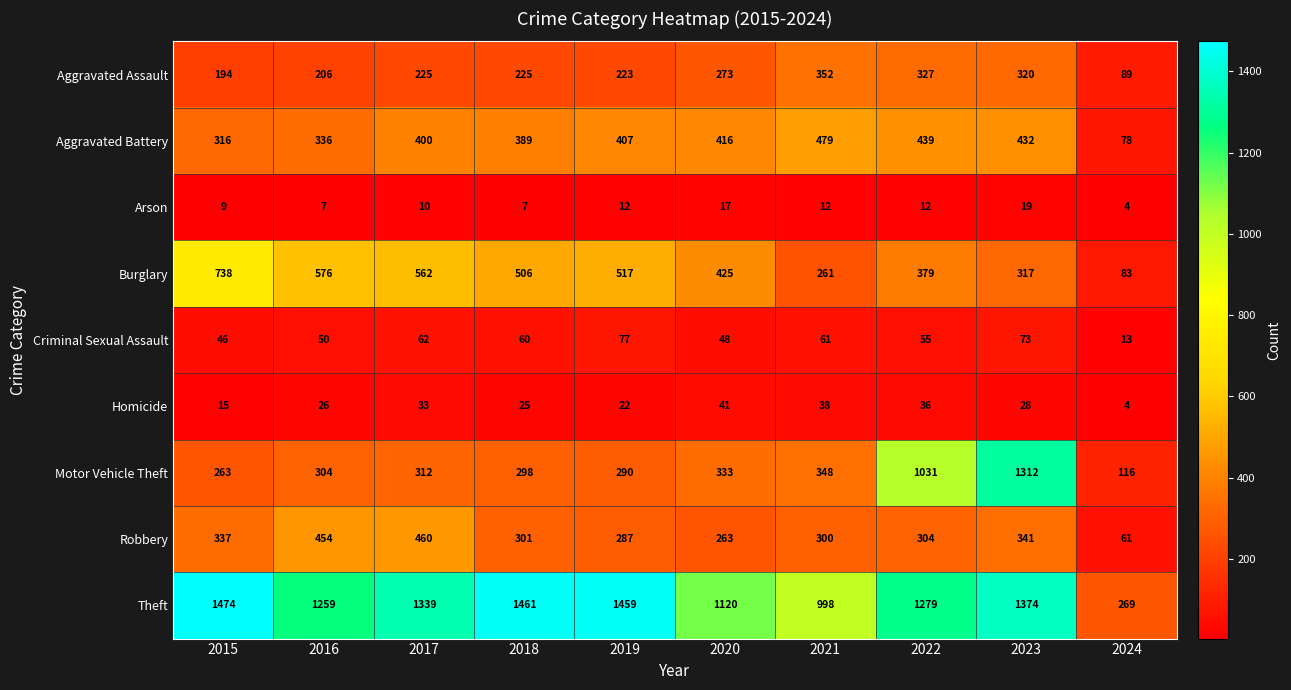

What is the sum of the Burglary values at 2019 and 2024?

600